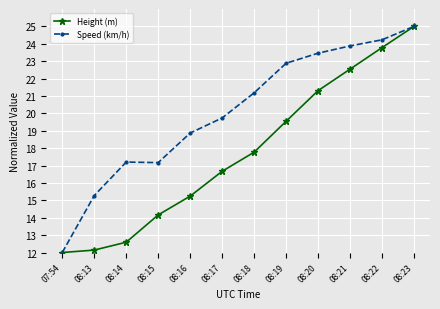

The Speed (km/h) series shows 34.2 at 08:17. True or false?

False